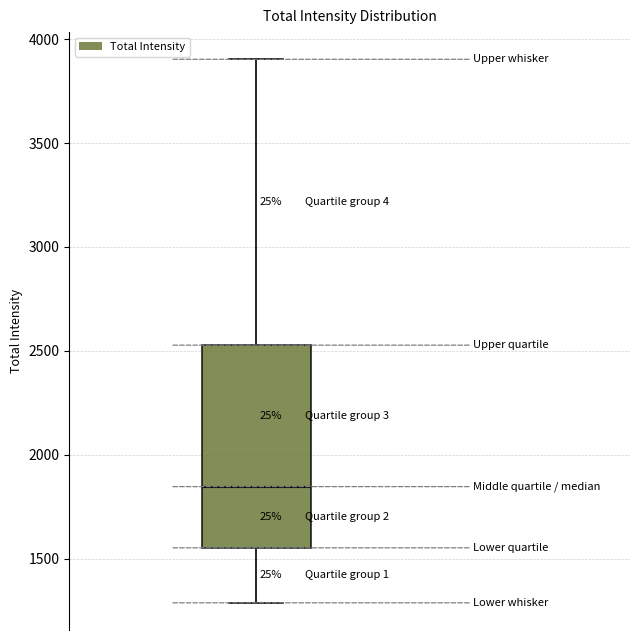

Where is the lower edge of the box on the y-axis? The values are not printed on the chart, so give them approximately, as read against the axis.

1550